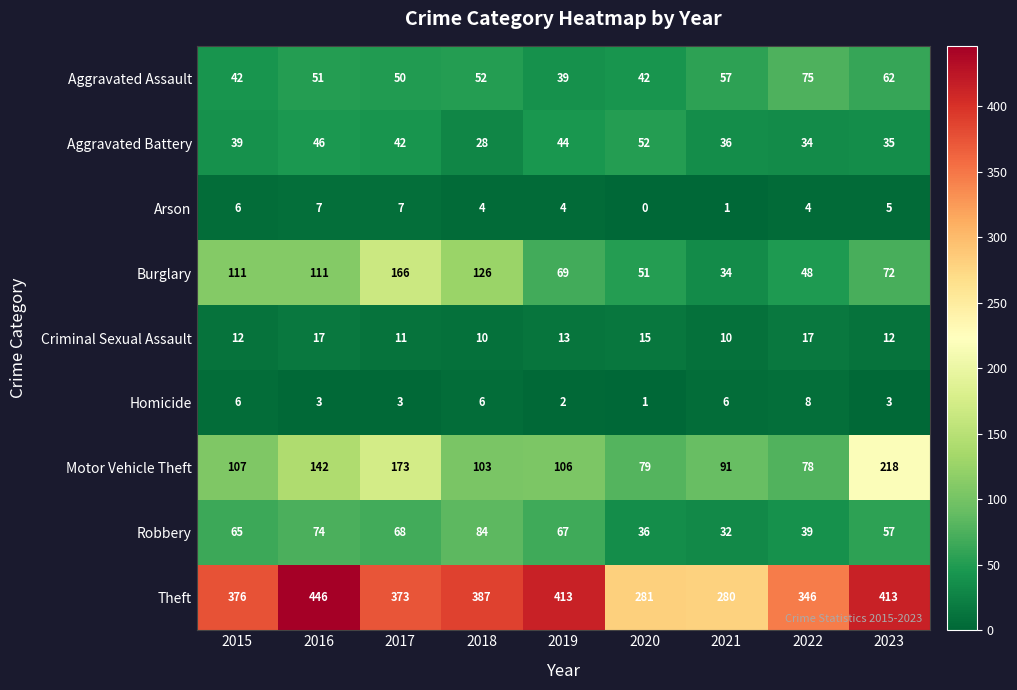

What is the spread (max minus min) of values at 2021?

279